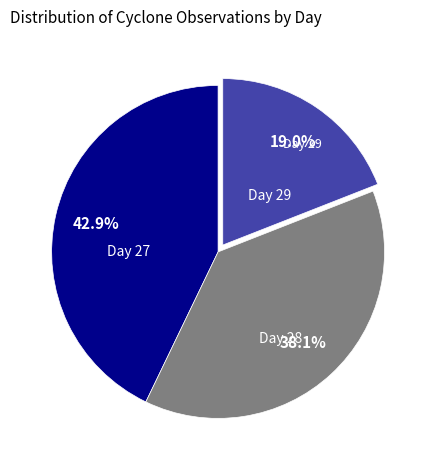

Is there any slice that represents more than half of the pie?

No